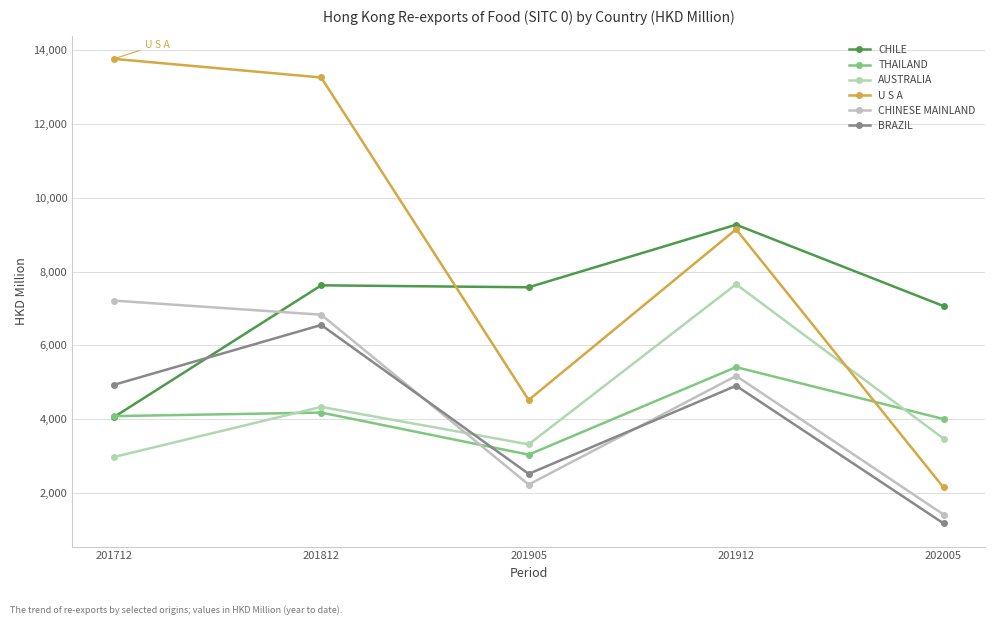

Rank the series by their maximum value, from highest to lowest.

U S A, CHILE, AUSTRALIA, CHINESE MAINLAND, BRAZIL, THAILAND